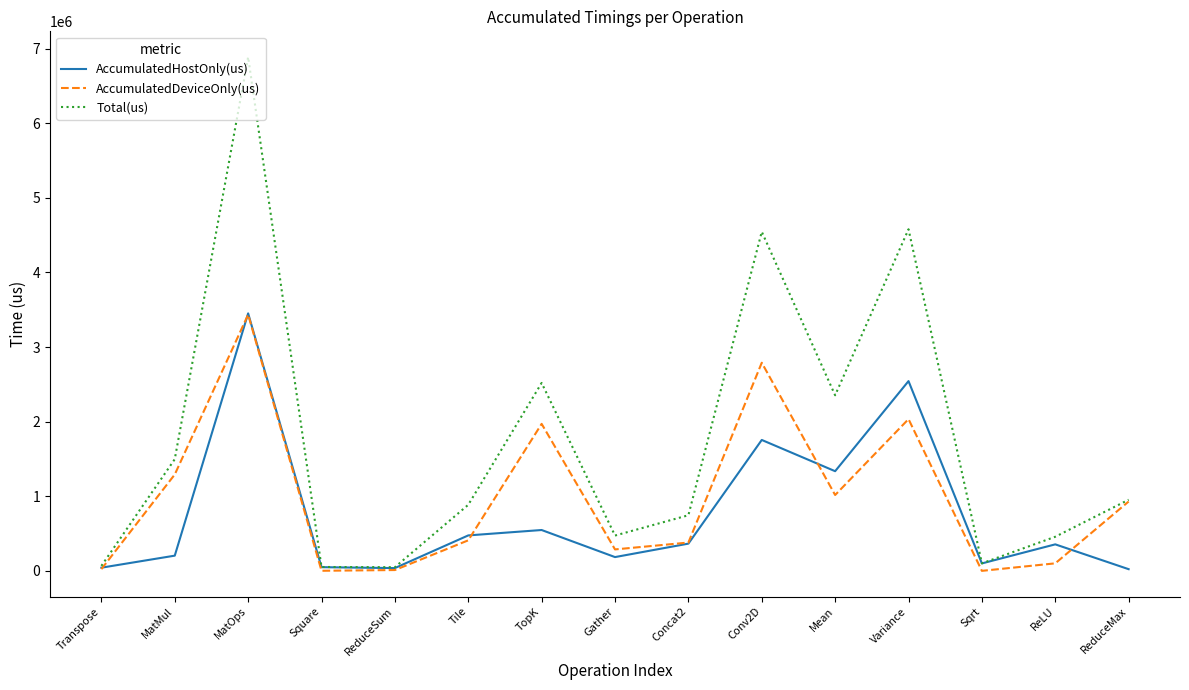

What is the maximum value for AccumulatedDeviceOnly(us)?

3435885.7